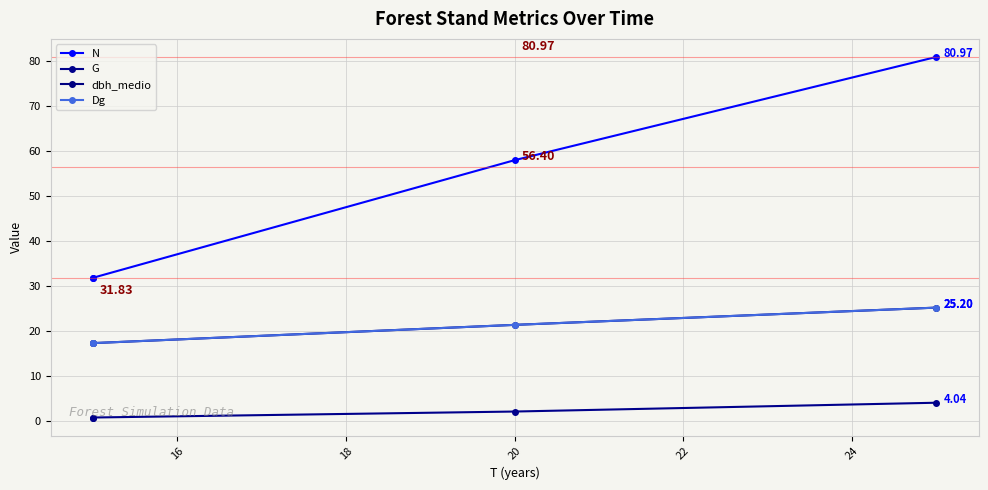

Which series has the largest range (max minus min)?

N